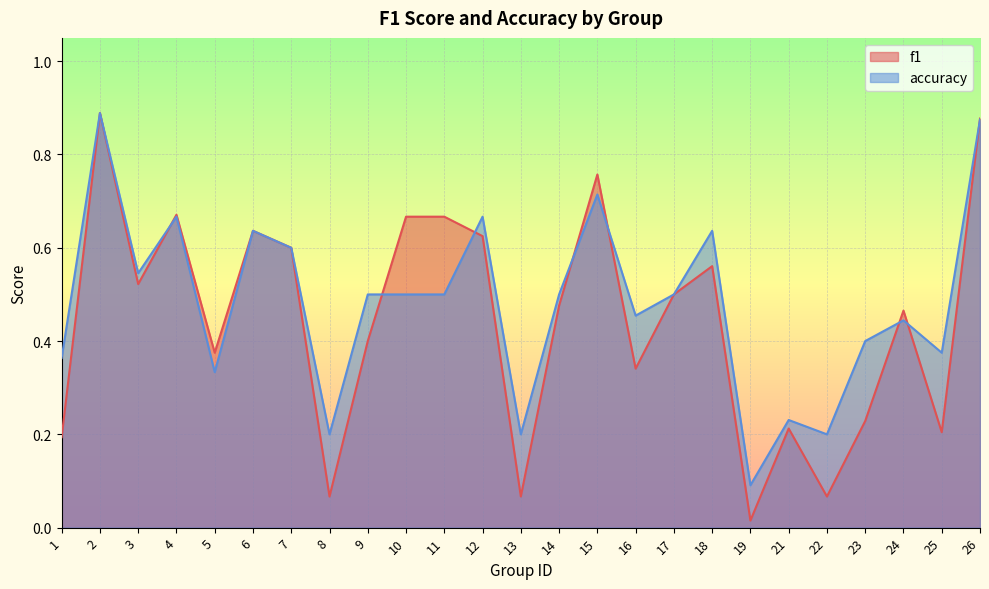

What are all the series names shown in the legend?

f1, accuracy